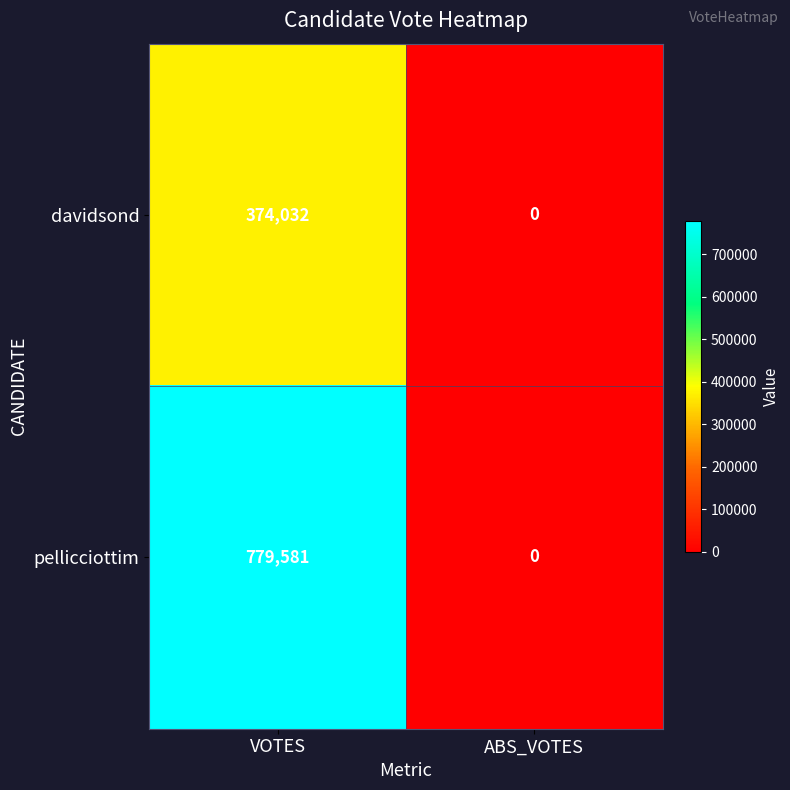

At which category is the sum across all series the highest?

VOTES